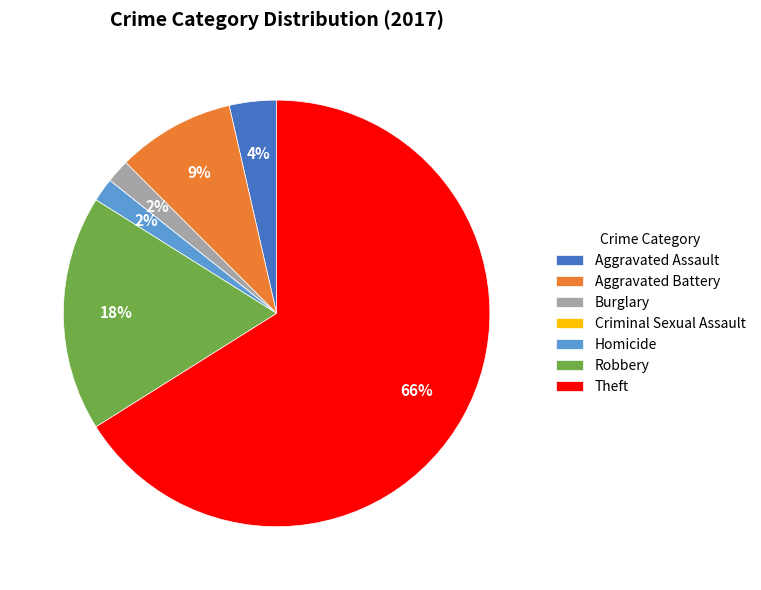

To the nearest percent, what is the average slice percentage?

14%